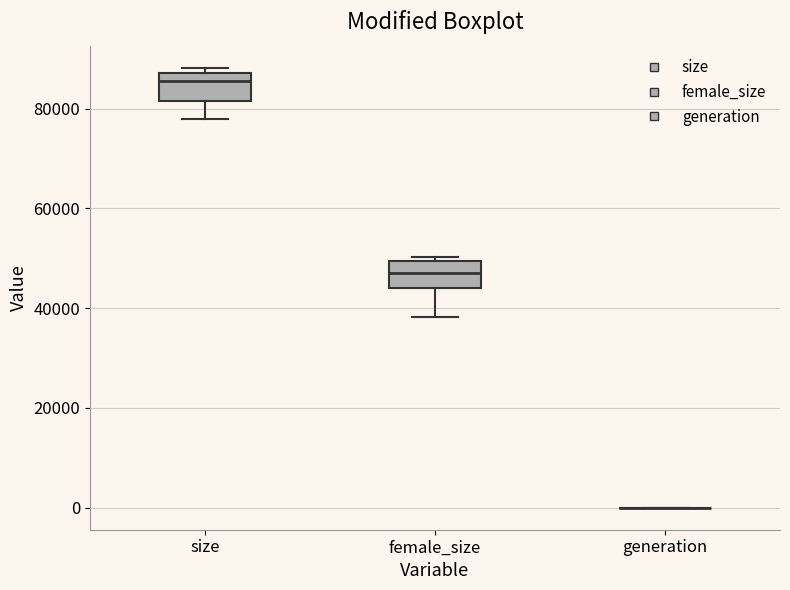

Reading left to right, transcribe this box plot: for each box, give where its median line is, the range the box spans, and where its two whiskers end, as read against the y-axis. The values are not printed on the chart, so give them approximately, as read against the axis.

size: median 86000, box 82000 to 88000, whiskers 78000 to 88000 (just above the box's upper edge)
female_size: median 48000, box 44000 to 50000, whiskers 38000 to 50000 (just above the box's upper edge)
generation: box collapsed to a line at 0, whiskers 0 to 0